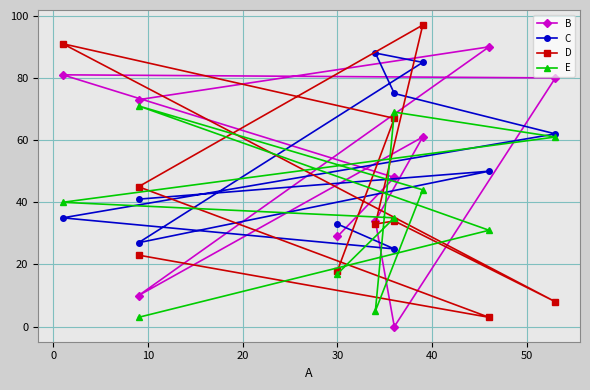

True or false: D and C cross at least once.

True